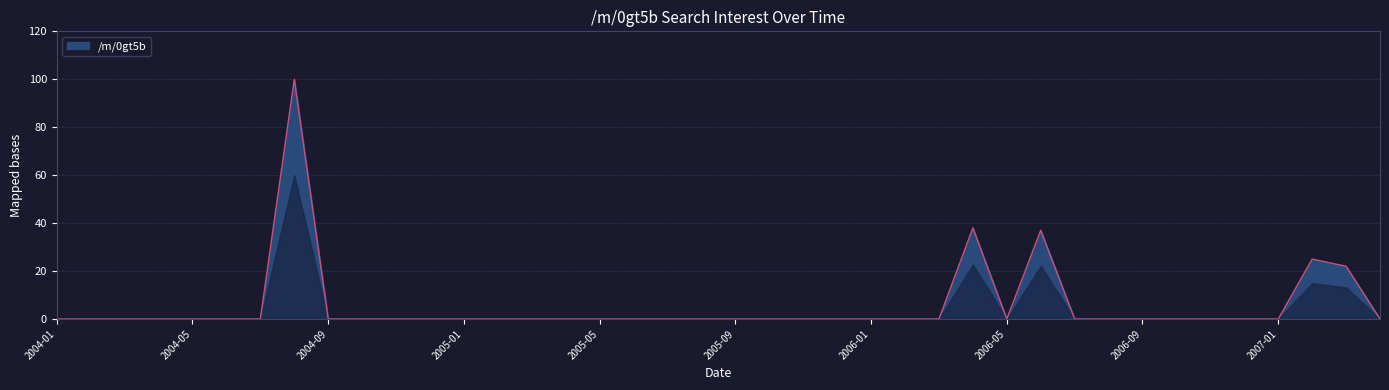

What is the difference between the maximum and minimum values?

100